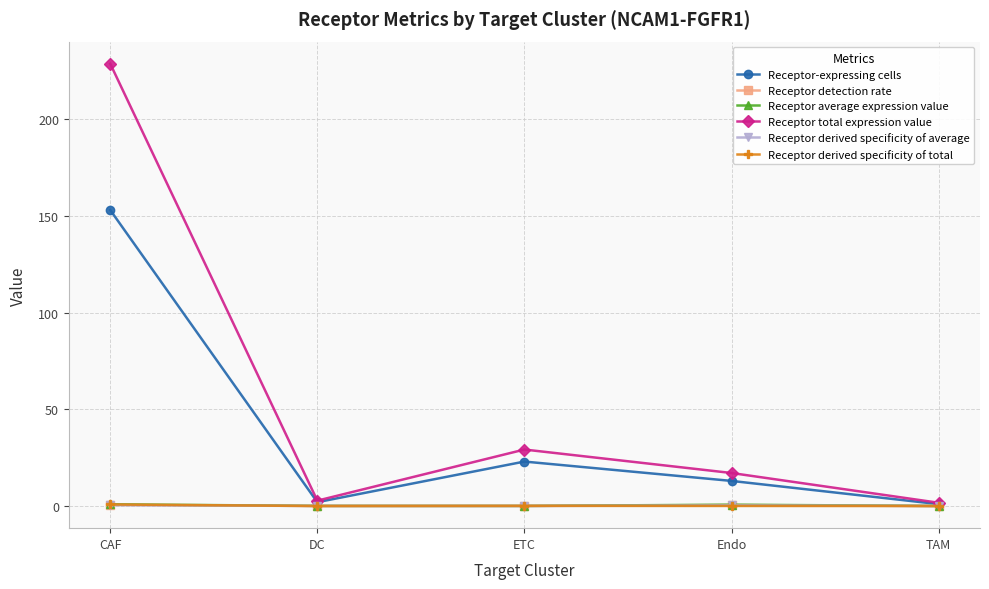

In Receptor total expression value, how many points are lower than both neighbors (excluding endpoints)?

1